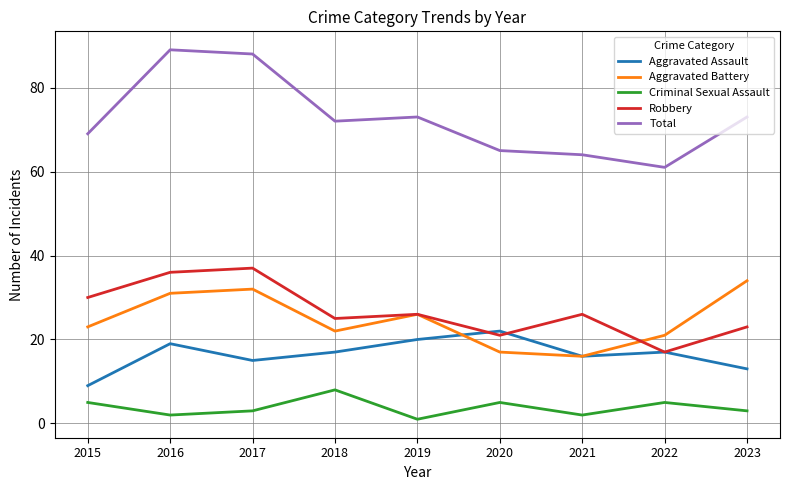

True or false: Criminal Sexual Assault and Robbery intersect in this chart.

False